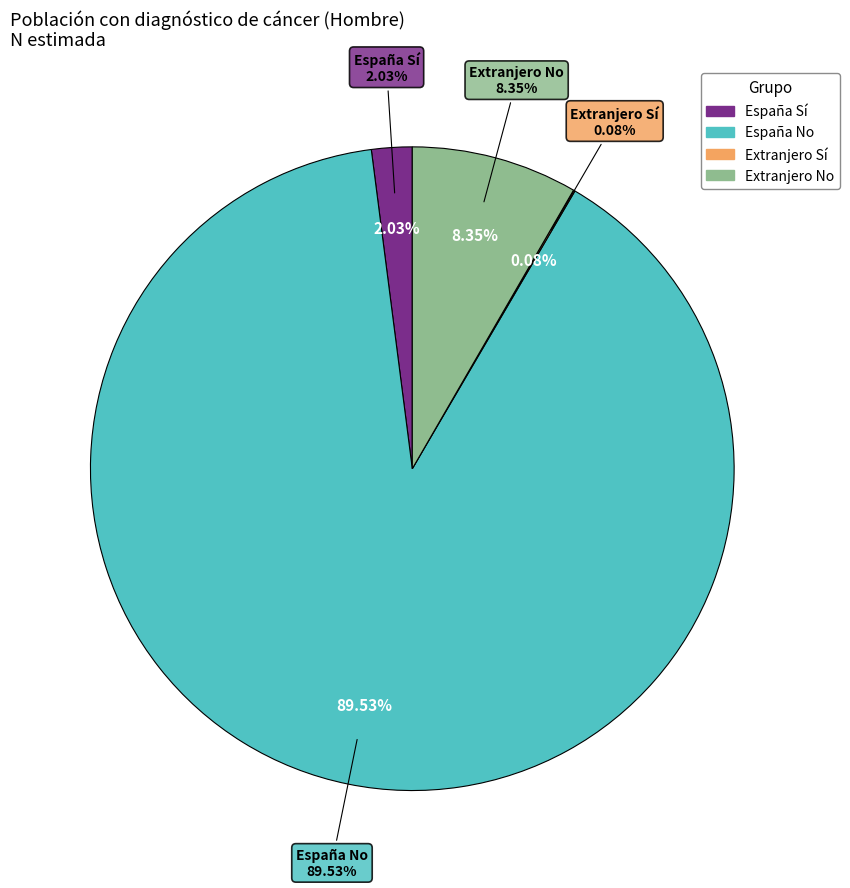

What is the change in value from España - Sí to España - No?

+3082359